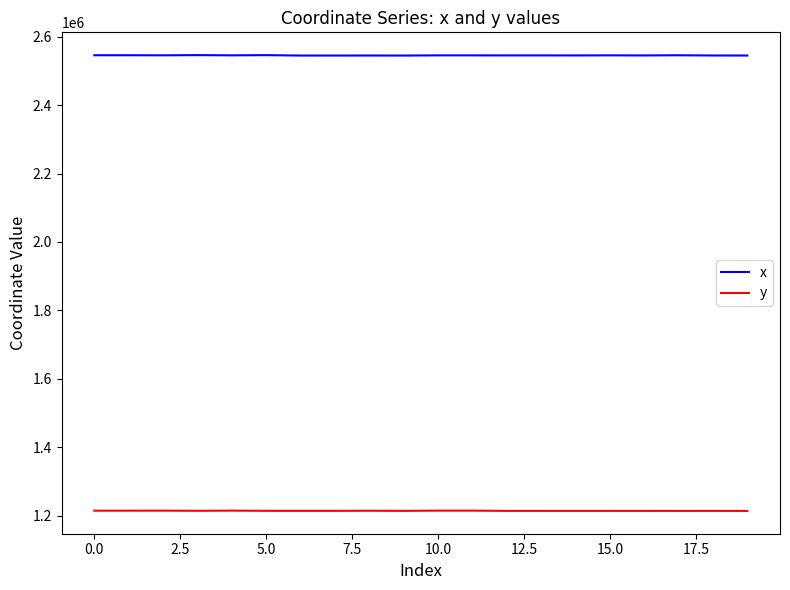

True or false: y and x cross at least once.

False